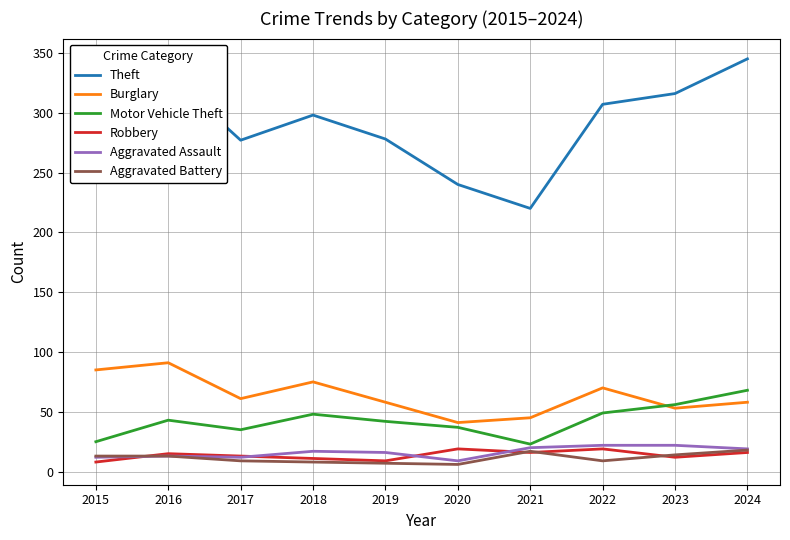

Is it true that Theft equals 220 at 2021?

True